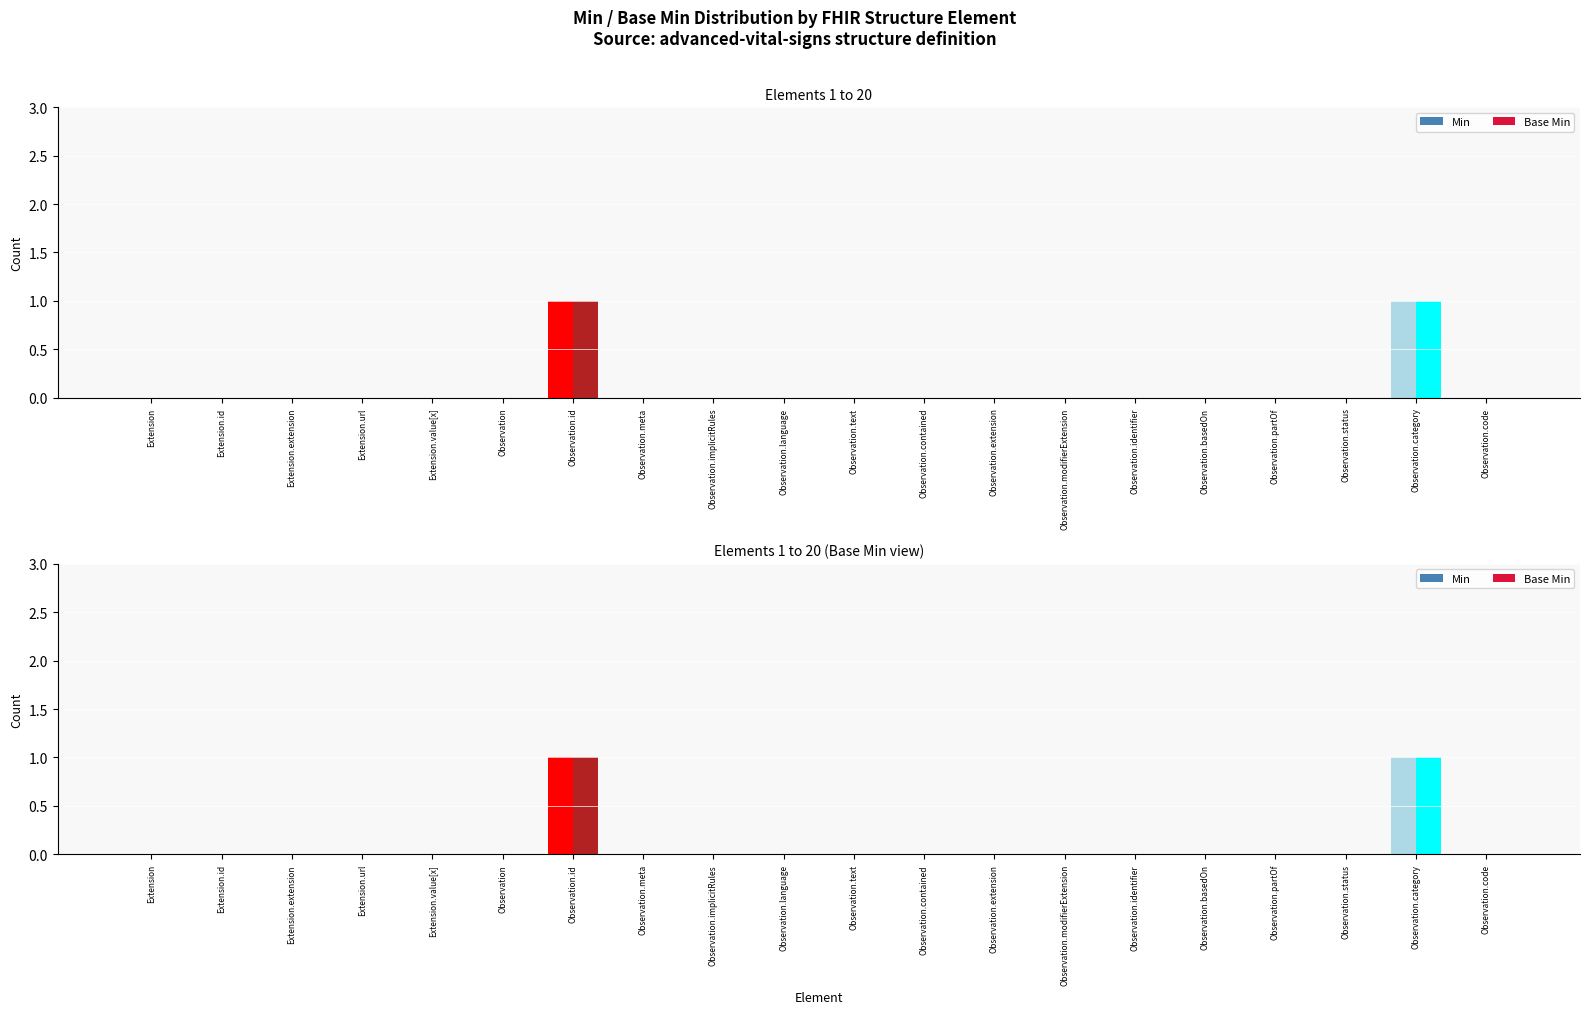

The Base Min series shows 1 at 3. True or false?

False